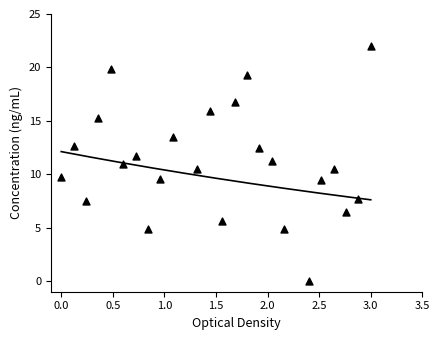

What is the range of Y values (max minus min)?

22.0